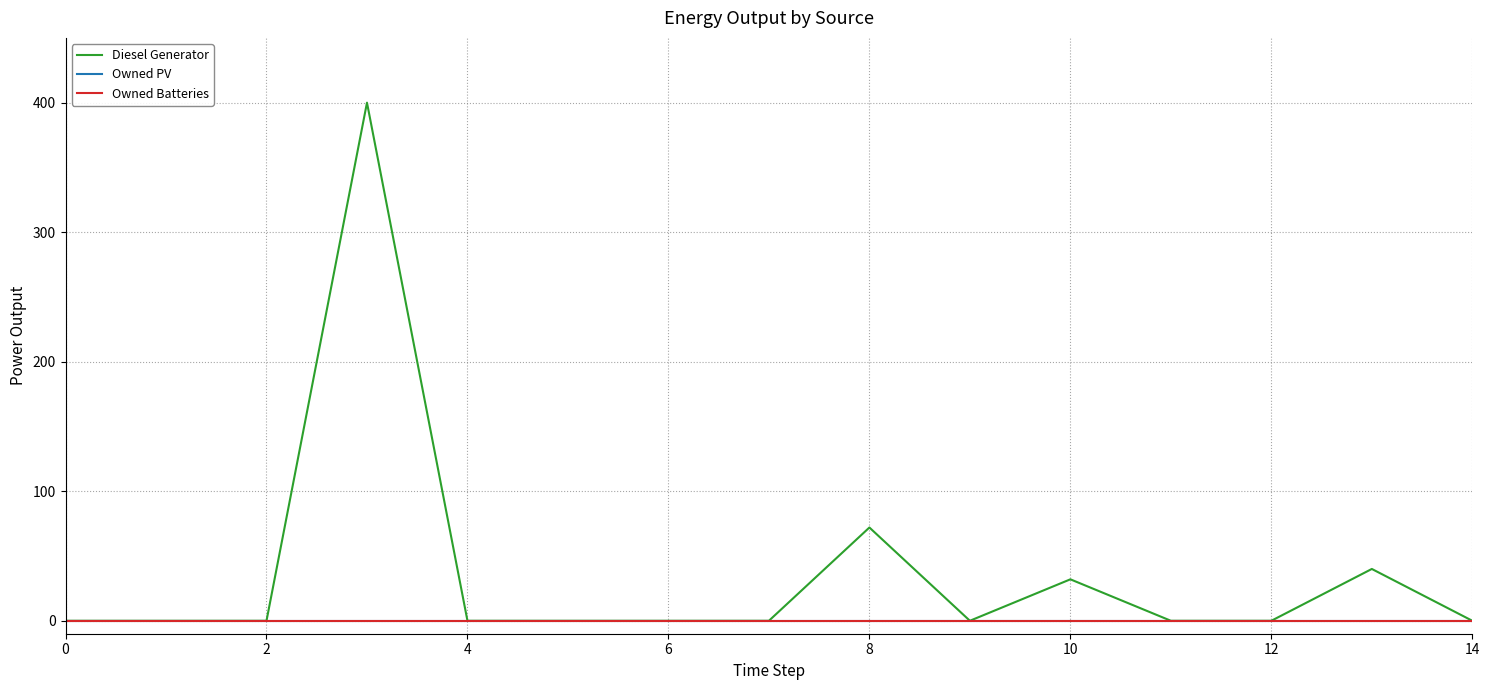

Reading right to left, list all the values displayed in this chart.

Diesel Generator: 0.0	40.0	0.0	0.0	32.0	0.0	72.0	0.0	0.0	0.0	0.0	400.0	0.0	0.0	0.0
Owned PV: 0.0	0.0	0.0	0.0	0.0	0.0	0.0	0.0	0.0	0.0	0.0	0.0	0.0	0.0	0.0
Owned Batteries: 0.0	0.0	0.0	0.0	0.0	0.0	0.0	0.0	0.0	0.0	0.0	0.0	0.0	0.0	0.0